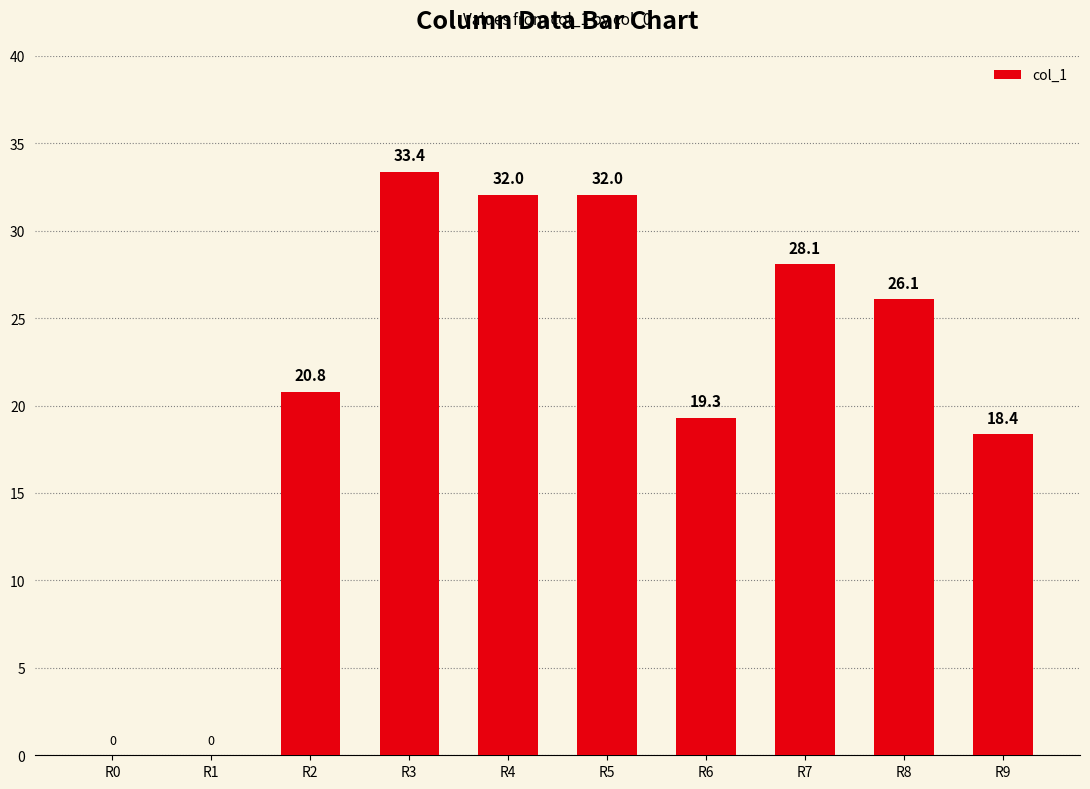

What is the change in value from R3 to R5?

-1.3